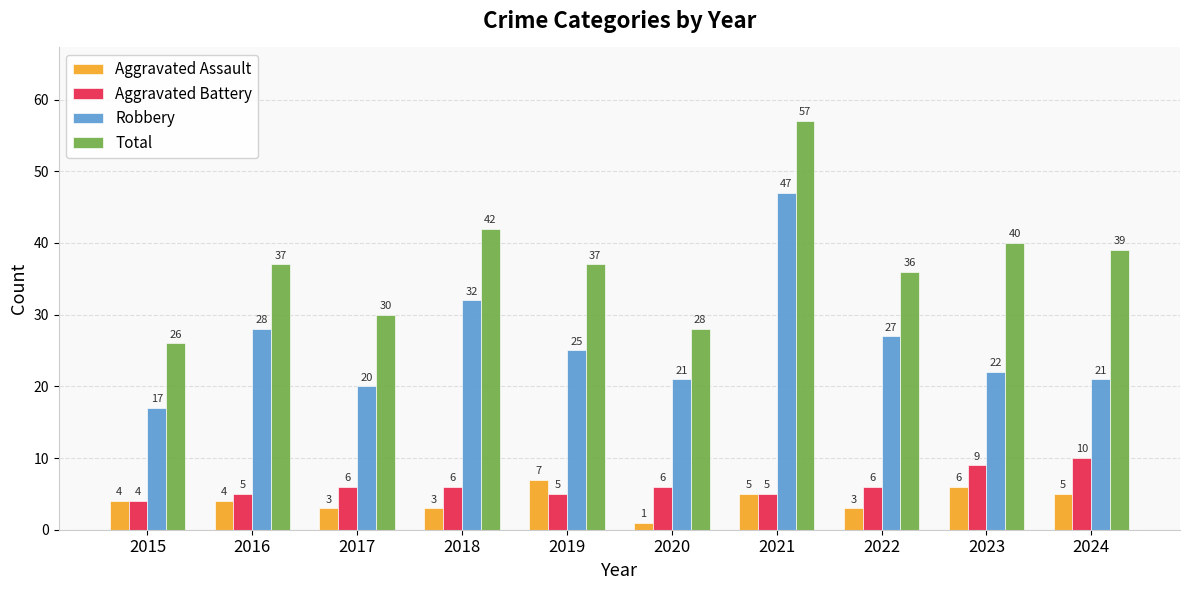

Reading left to right, list all the values displayed in this chart.

Aggravated Assault: 2015=4	2016=4	2017=3	2018=3	2019=7	2020=1	2021=5	2022=3	2023=6	2024=5
Aggravated Battery: 2015=4	2016=5	2017=6	2018=6	2019=5	2020=6	2021=5	2022=6	2023=9	2024=10
Robbery: 2015=17	2016=28	2017=20	2018=32	2019=25	2020=21	2021=47	2022=27	2023=22	2024=21
Total: 2015=26	2016=37	2017=30	2018=42	2019=37	2020=28	2021=57	2022=36	2023=40	2024=39